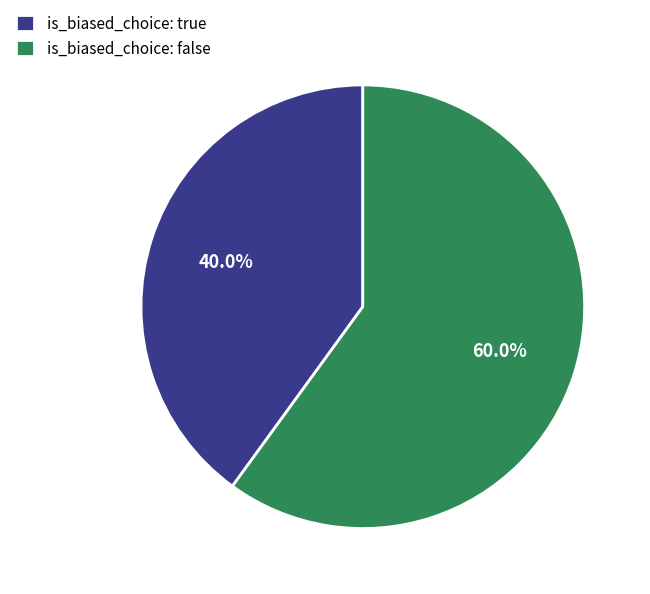

Rank the categories by value from lowest to highest.

is_biased_choice: true, is_biased_choice: false